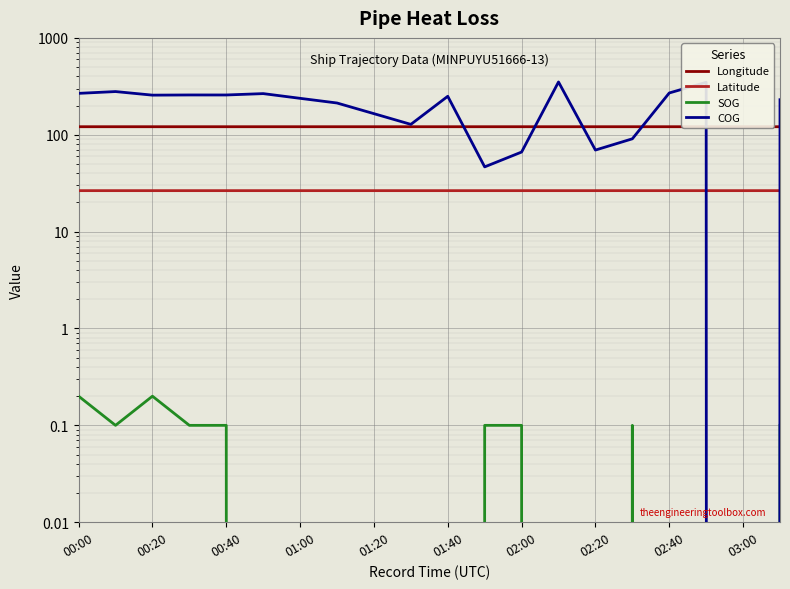

True or false: Longitude and Latitude intersect in this chart.

False